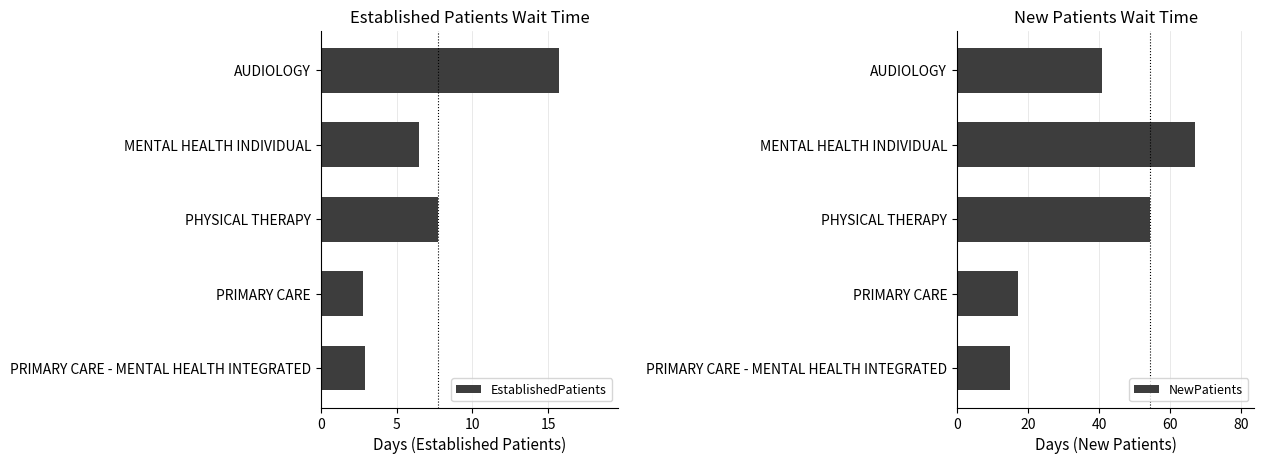

What is the difference between the maximum and minimum values in the EstablishedPatients series?

12.9